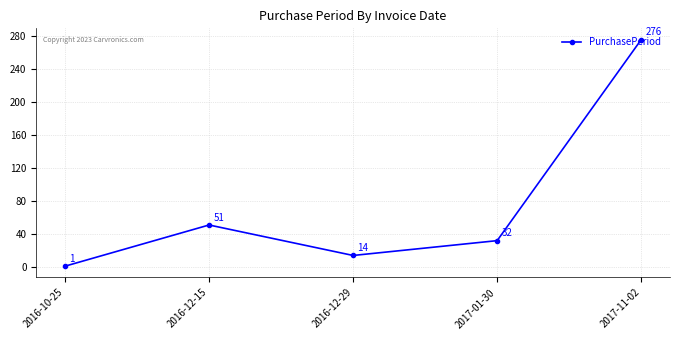

At which label is the value closest to 138?

2016-12-15